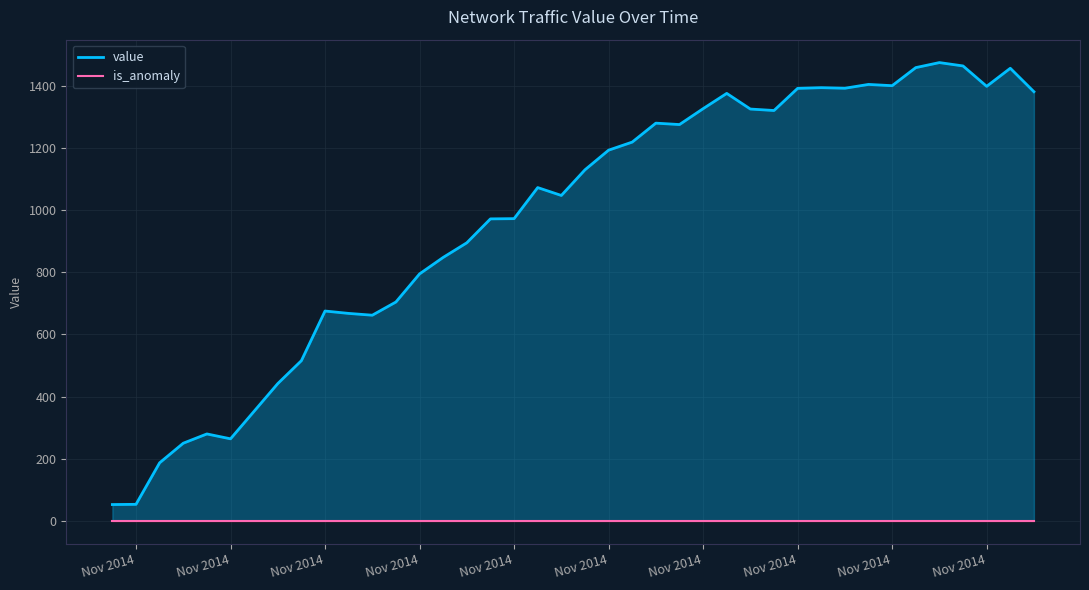

Count the number of data series in this chart.

2